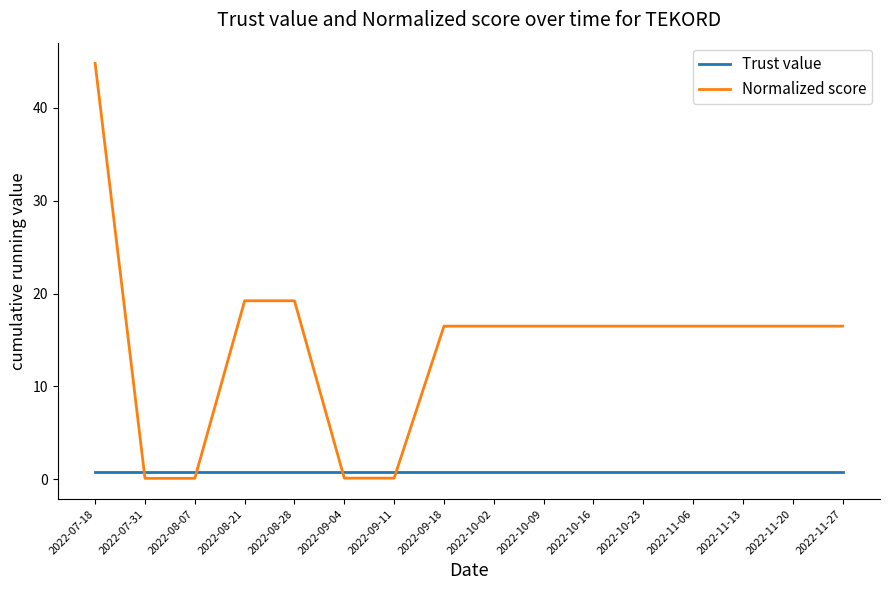

List the series in order of their peak value, lowest first.

Trust value, Normalized score